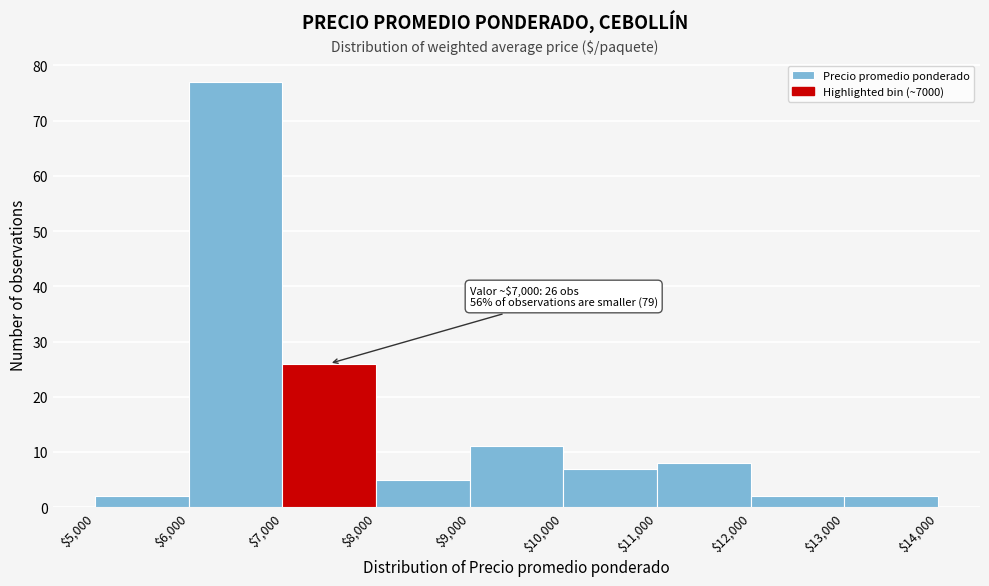

Over which range of the x-axis is the bar tallest?

$6,000 to $7,000